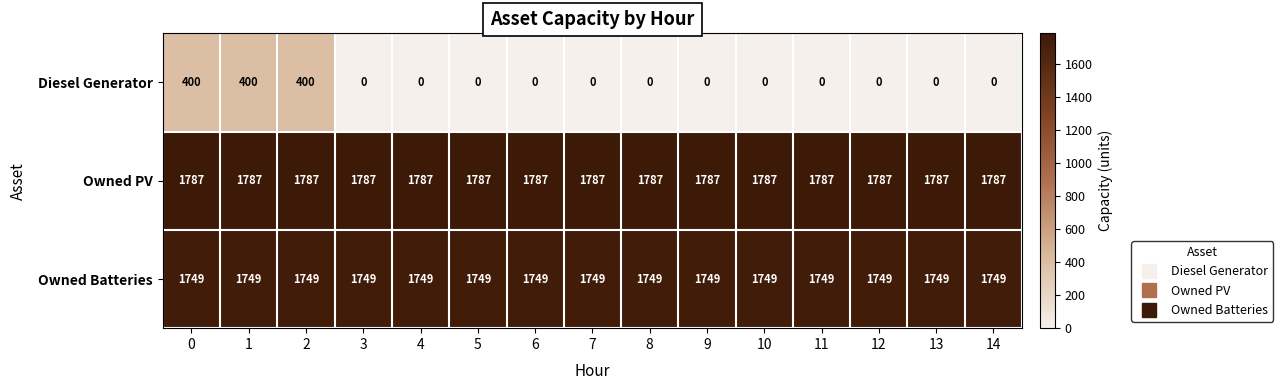

What is the sum of all Diesel Generator values?

1200